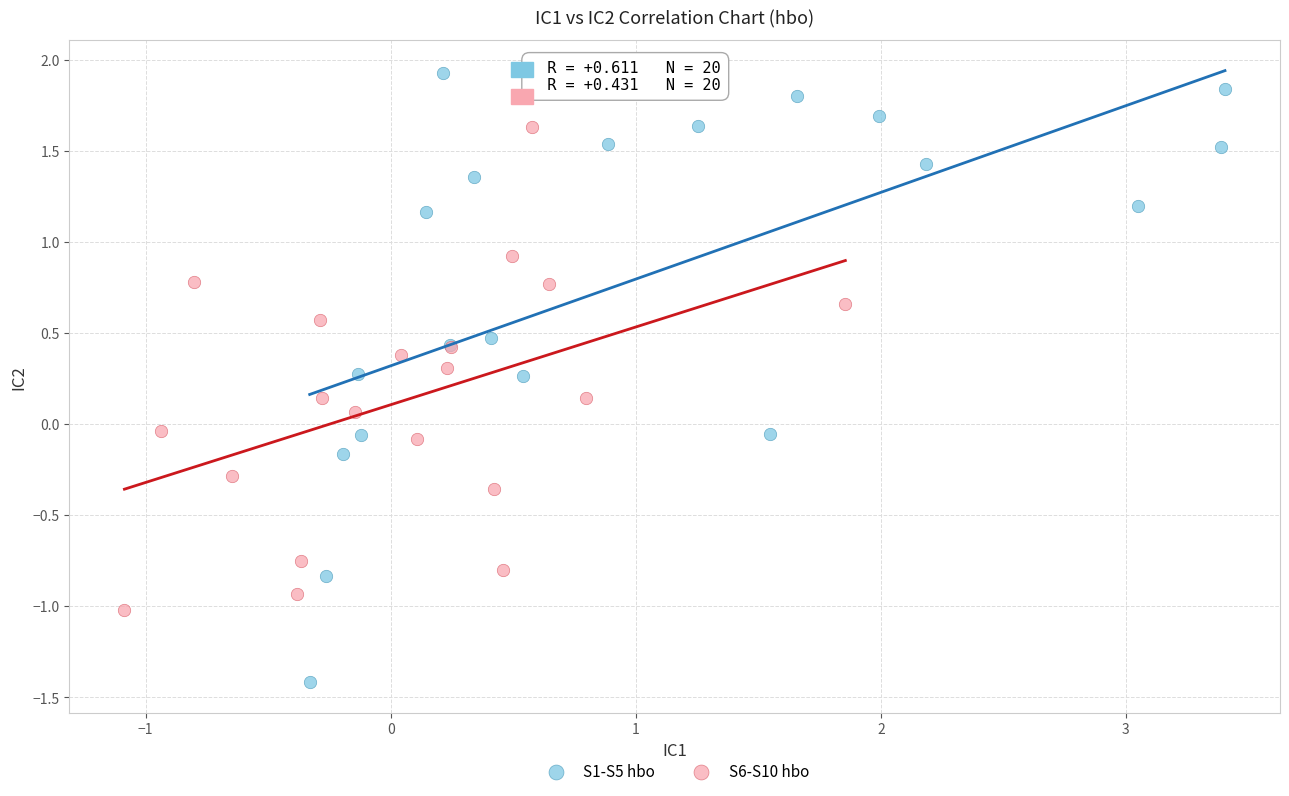

Which series has the largest Y range (max minus min)?

S1-S5 hbo